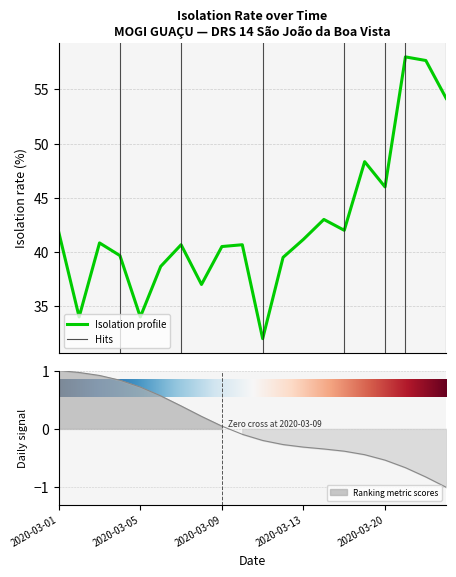

How many values are below 40?

7